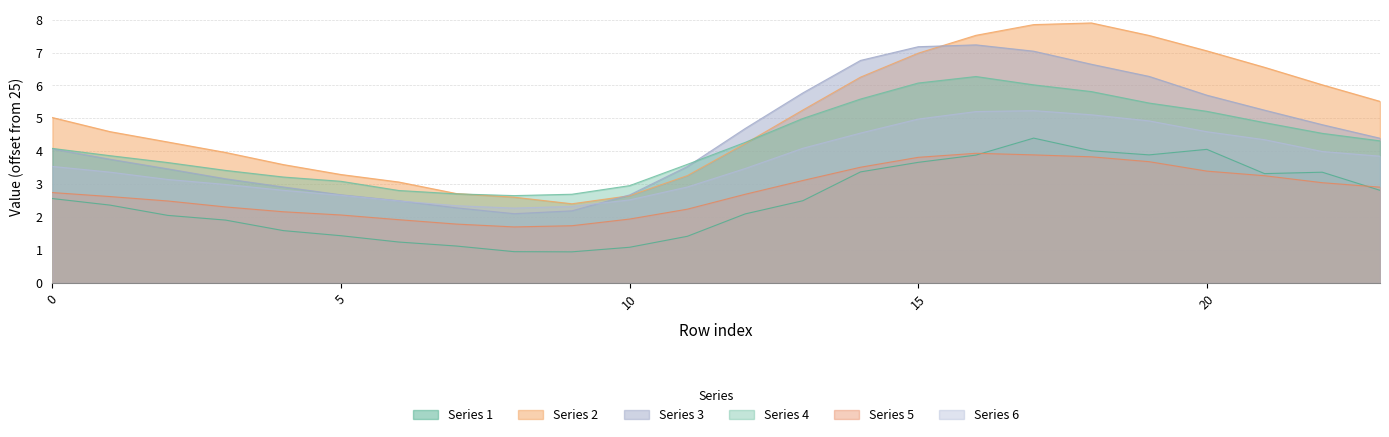

How many lines are shown in the chart?

6